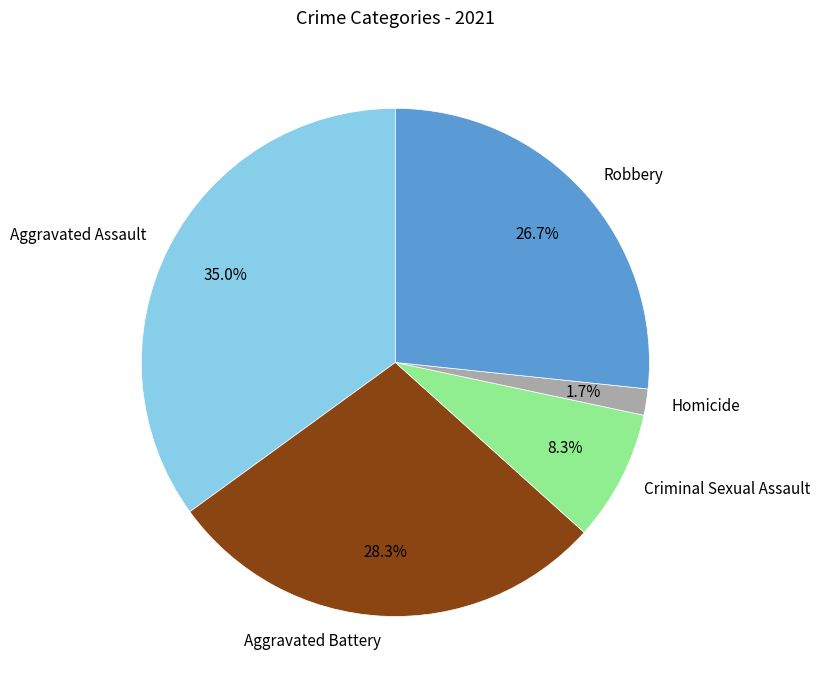

To the nearest percent, what is the difference between the largest and smallest slice percentages?

33%